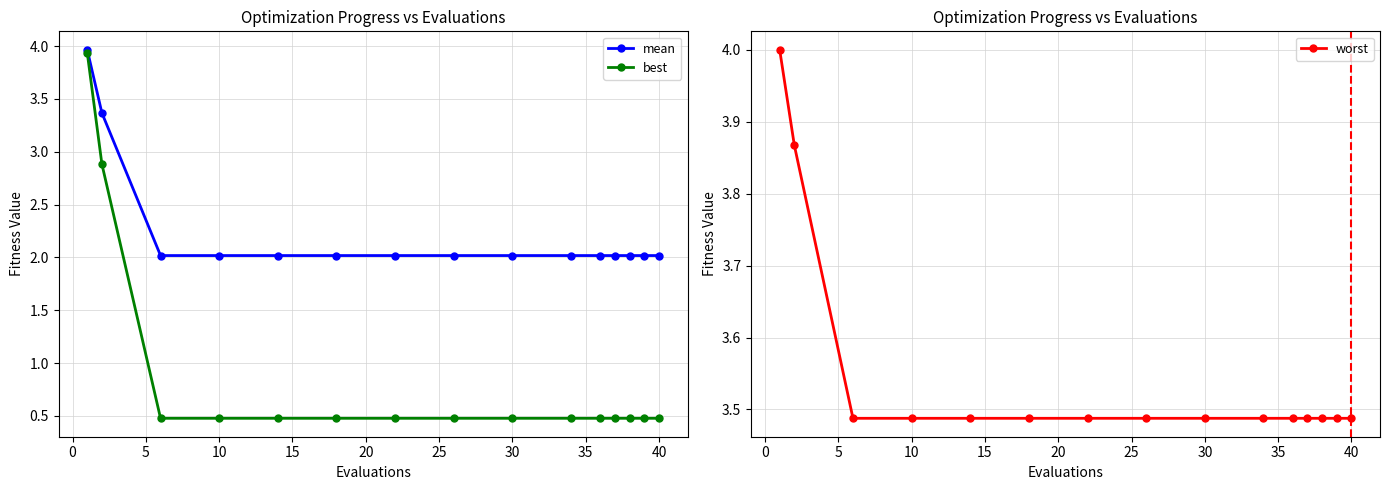

What is the maximum value for best?

3.9